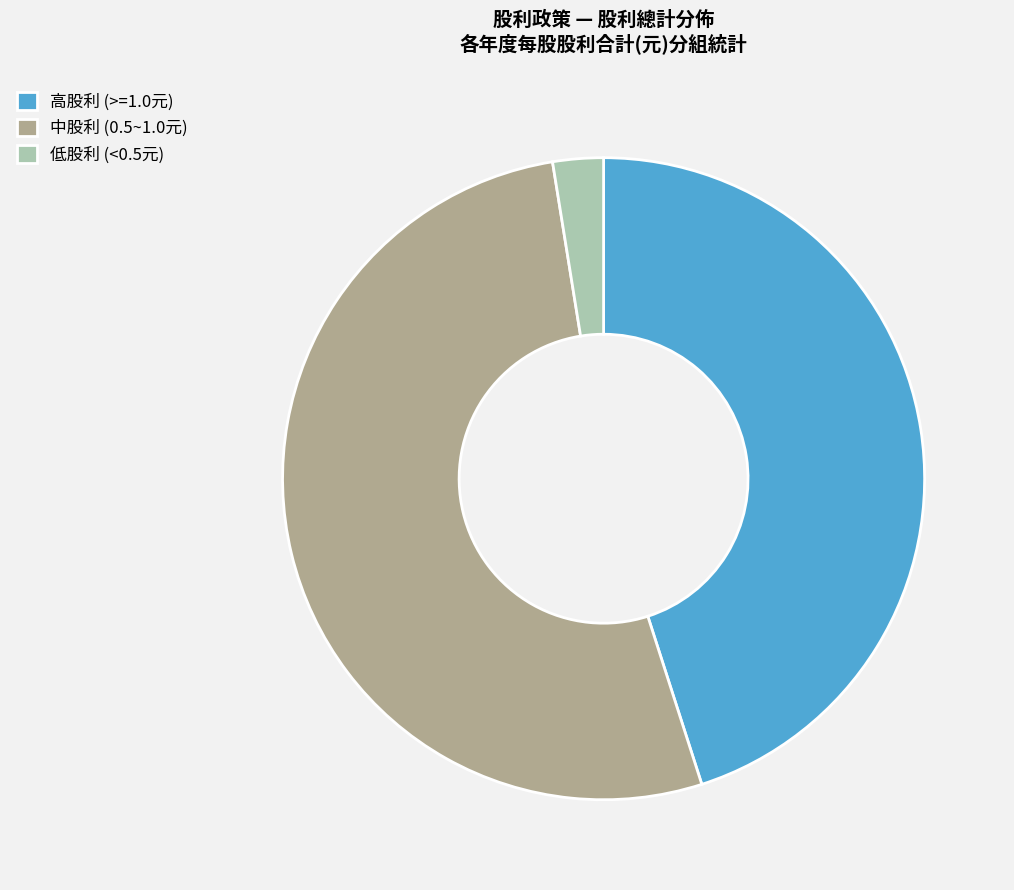

What is the largest slice in the pie chart?

中股利 (0.5~1.0元)